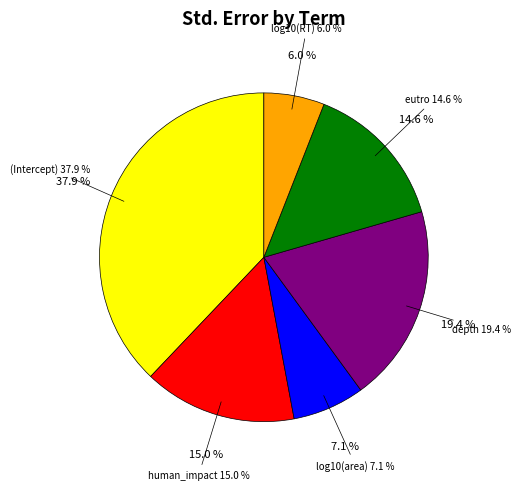

Is depth the majority of the pie?

No